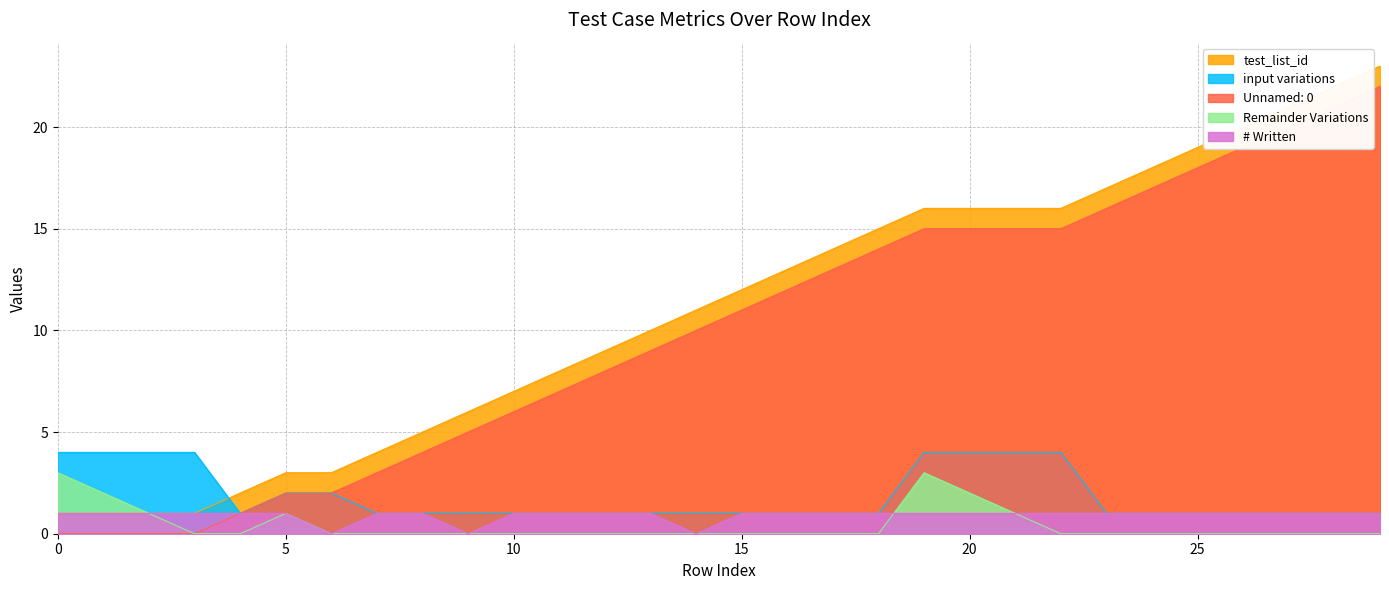

How many distinct data groups are displayed?

5